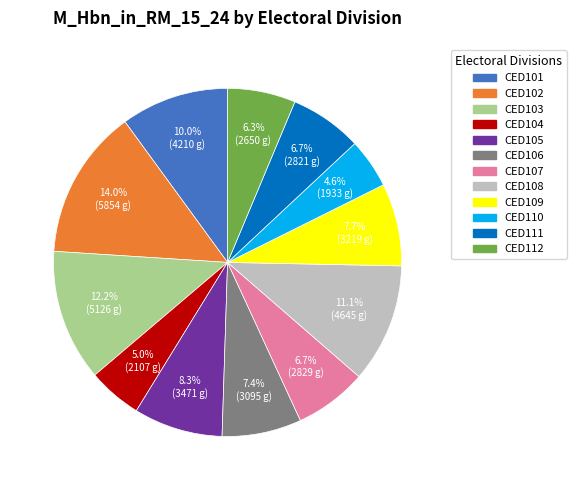

How many slices are in this pie chart?

12